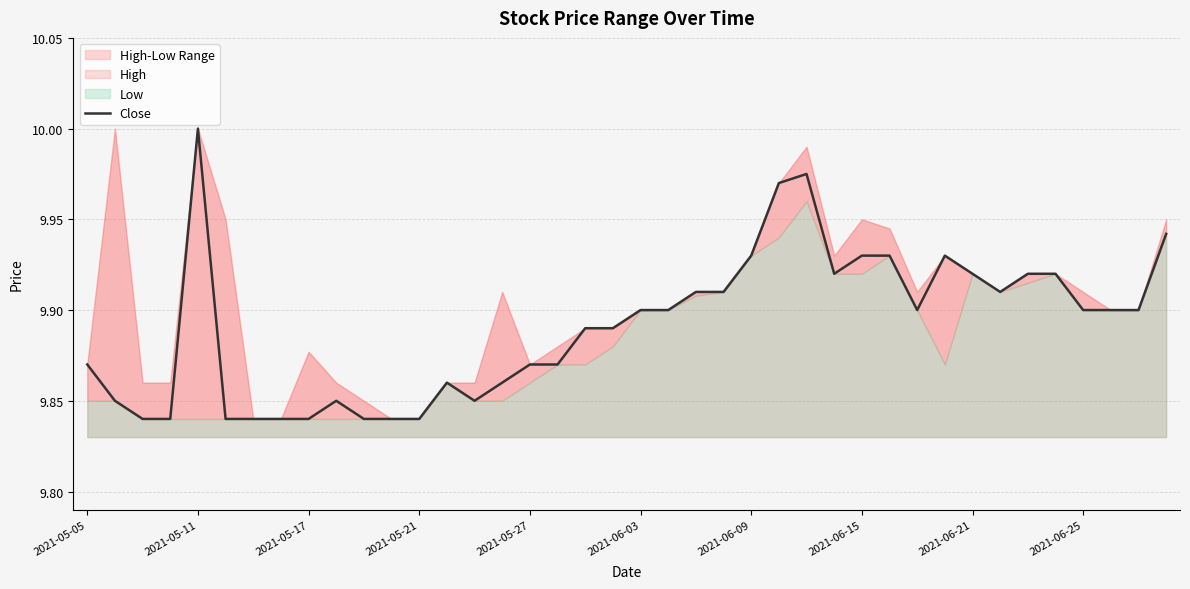

What is the greatest value displayed?

10.0